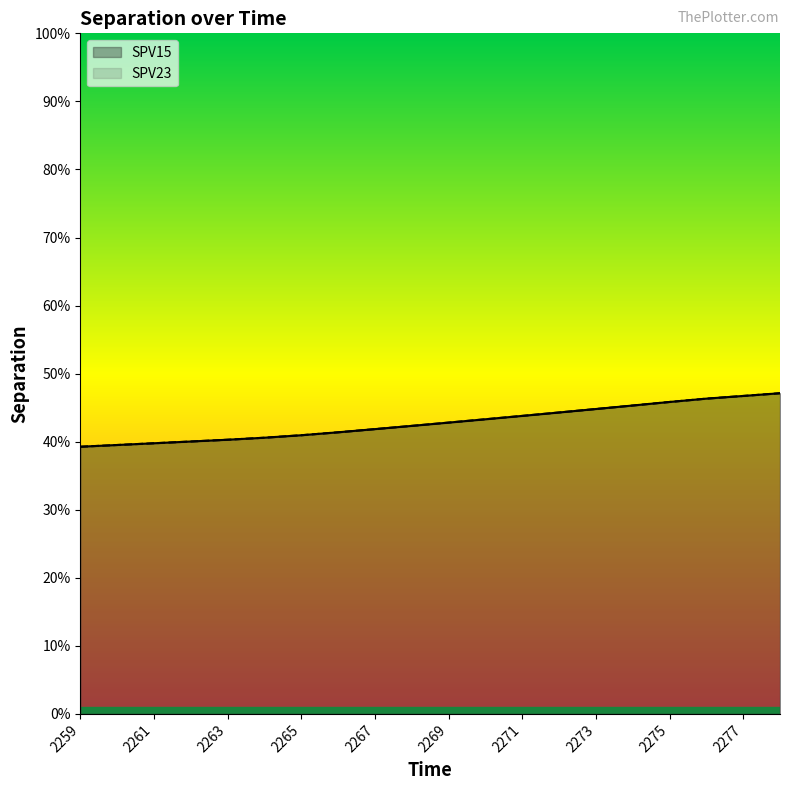

True or false: SPV15 and SPV23 intersect in this chart.

False